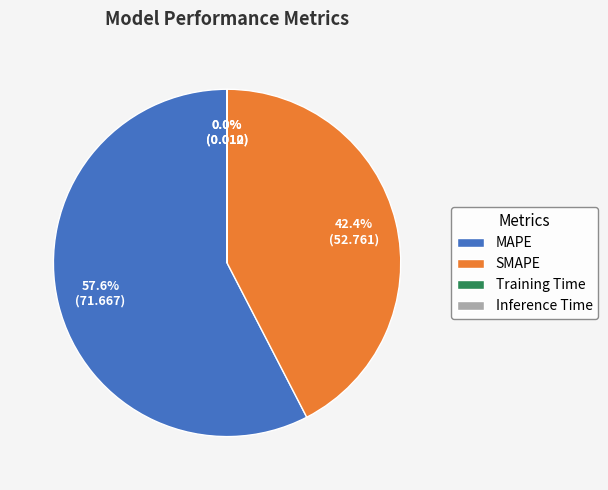

Does SMAPE account for over 50% of the chart?

No